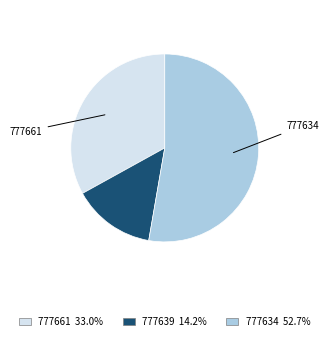

What is the largest slice in the pie chart?

777634